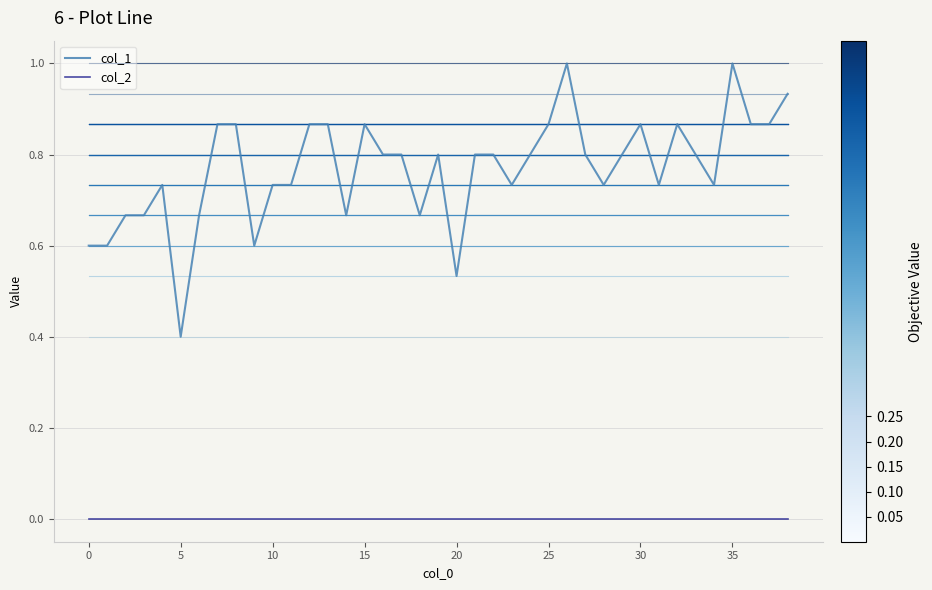

True or false: col_2 and col_1 cross at least once.

False